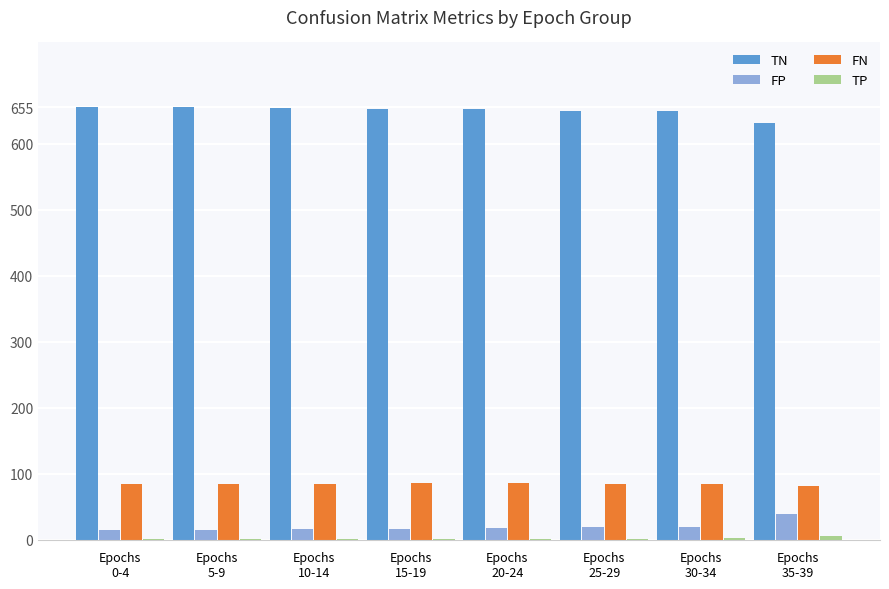

What is the sum of all FP values?

160